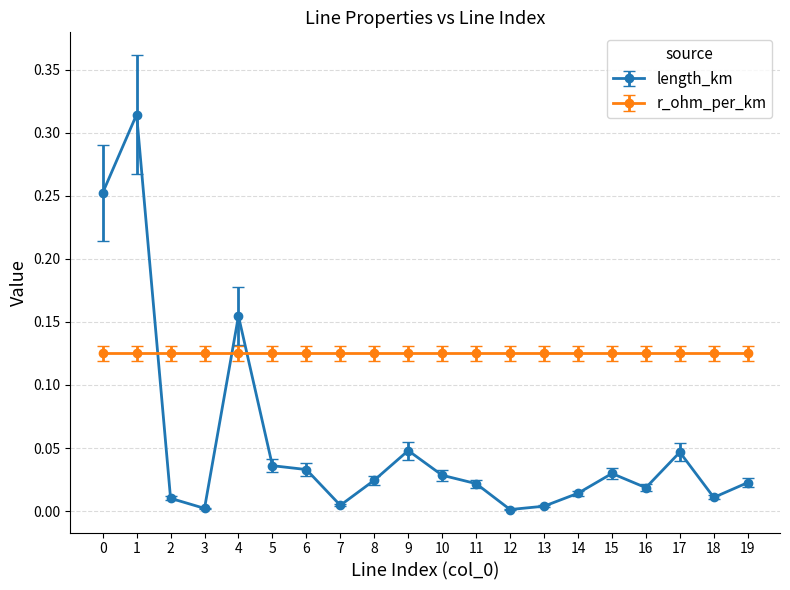

Which series has the largest range (max minus min)?

length_km